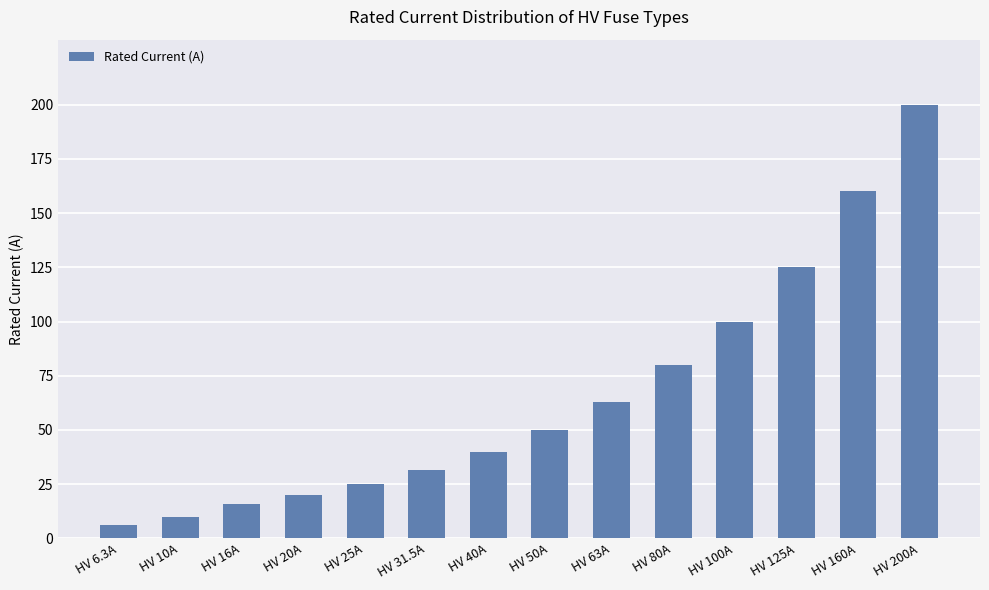

Rank the categories by value from highest to lowest.

HV 200A, HV 160A, HV 125A, HV 100A, HV 80A, HV 63A, HV 50A, HV 40A, HV 31.5A, HV 25A, HV 20A, HV 16A, HV 10A, HV 6.3A